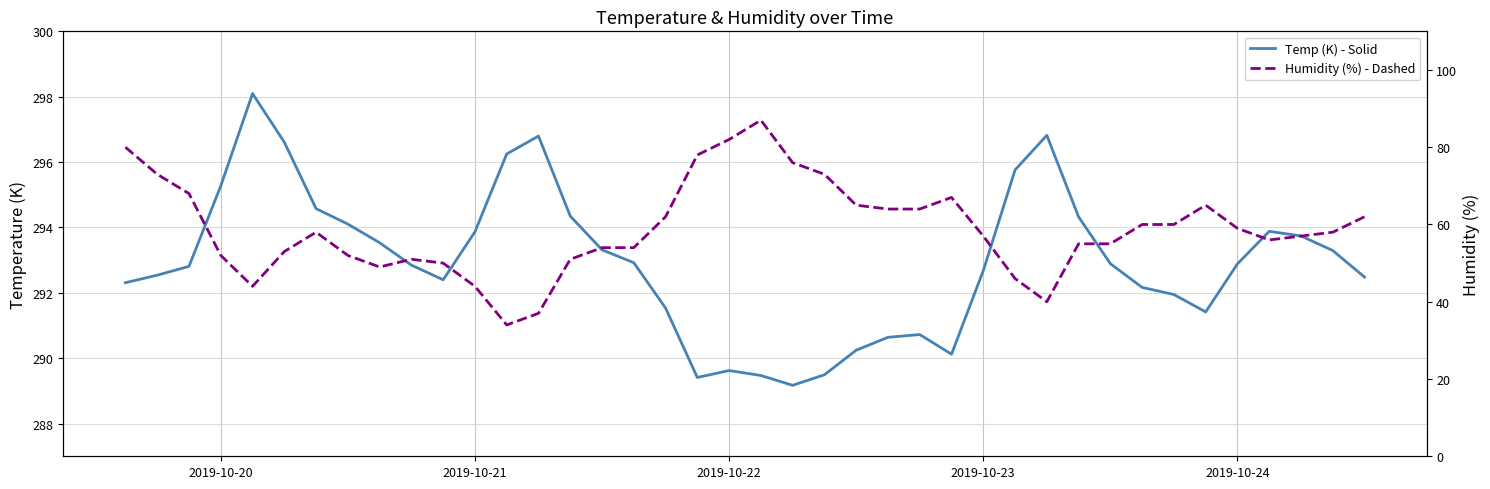

True or false: Temp (K) - Solid and Humidity (%) - Dashed intersect in this chart.

False